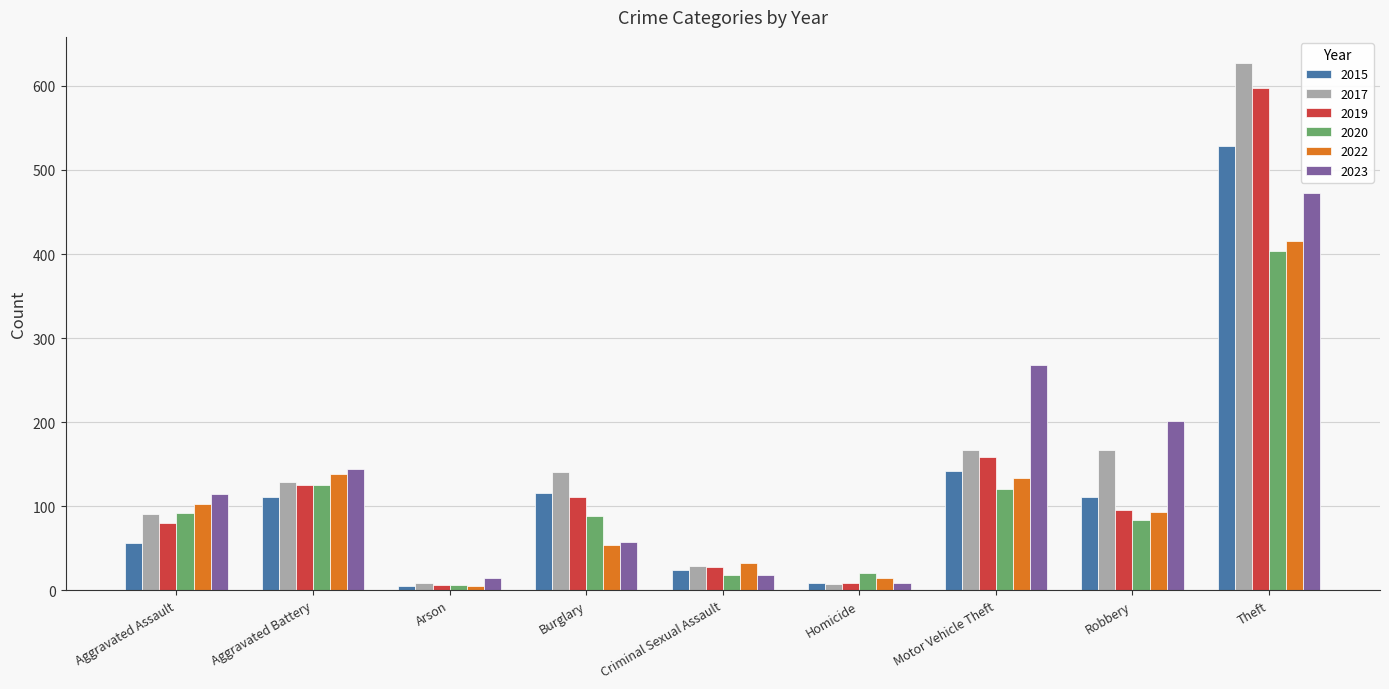

Between Burglary and Homicide, which series saw the biggest shift?

2017